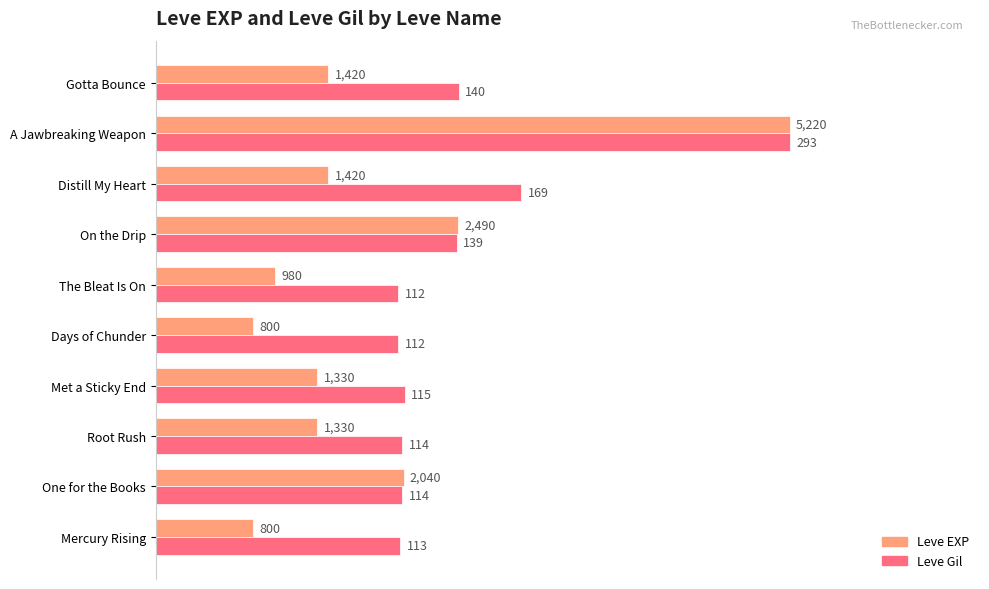

What are all the series names shown in the legend?

Leve EXP, Leve Gil